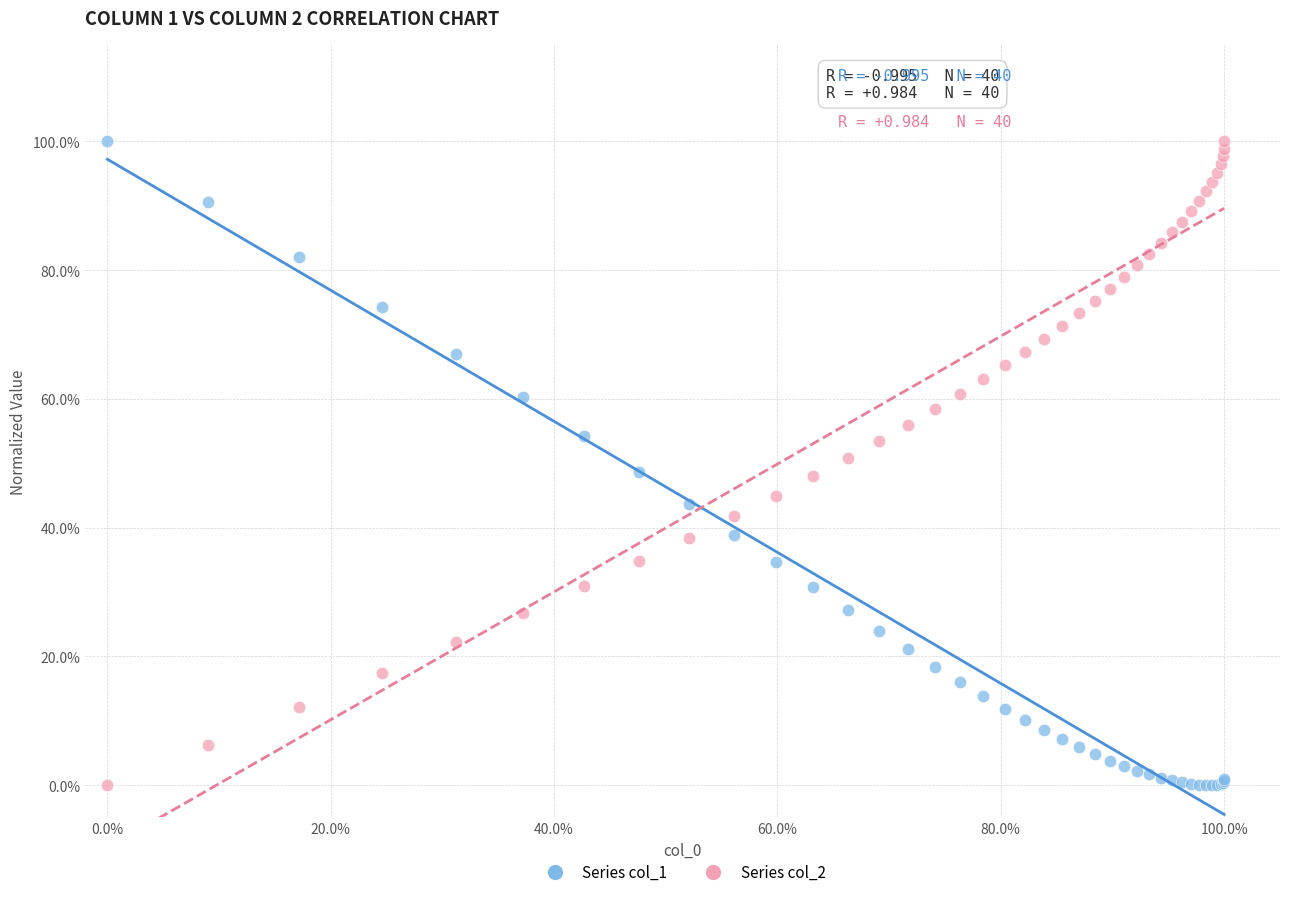

What are all the series names shown in the legend?

Series col_1, Series col_2